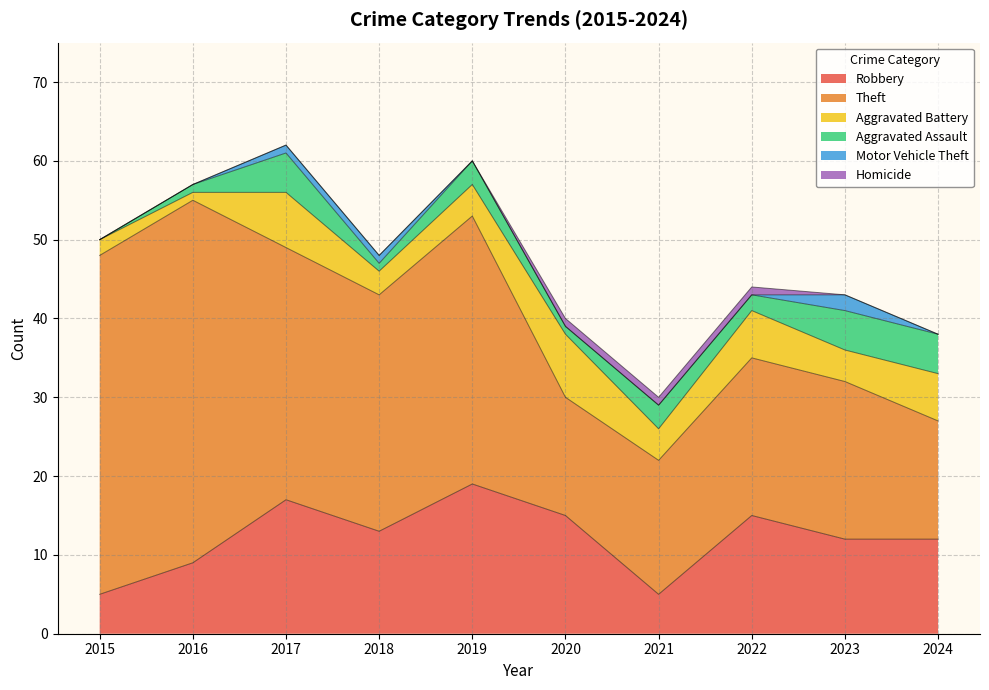

Which series has the largest total across all categories?

Theft